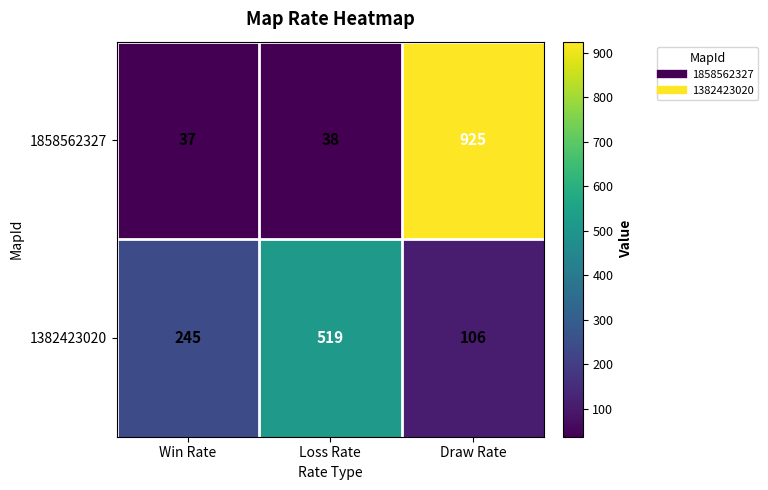

What is the average value of the 1382423020 series?

290